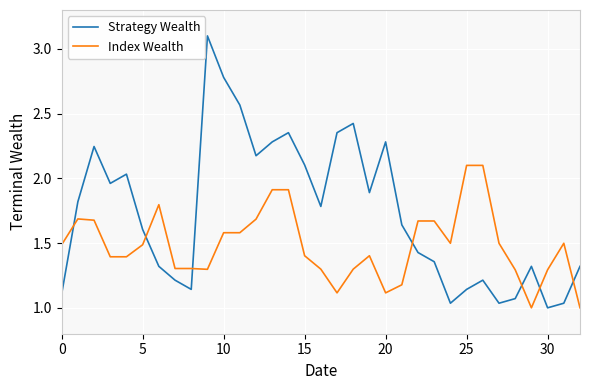

Rank the series by their average value, from lowest to highest.

Index Wealth, Strategy Wealth